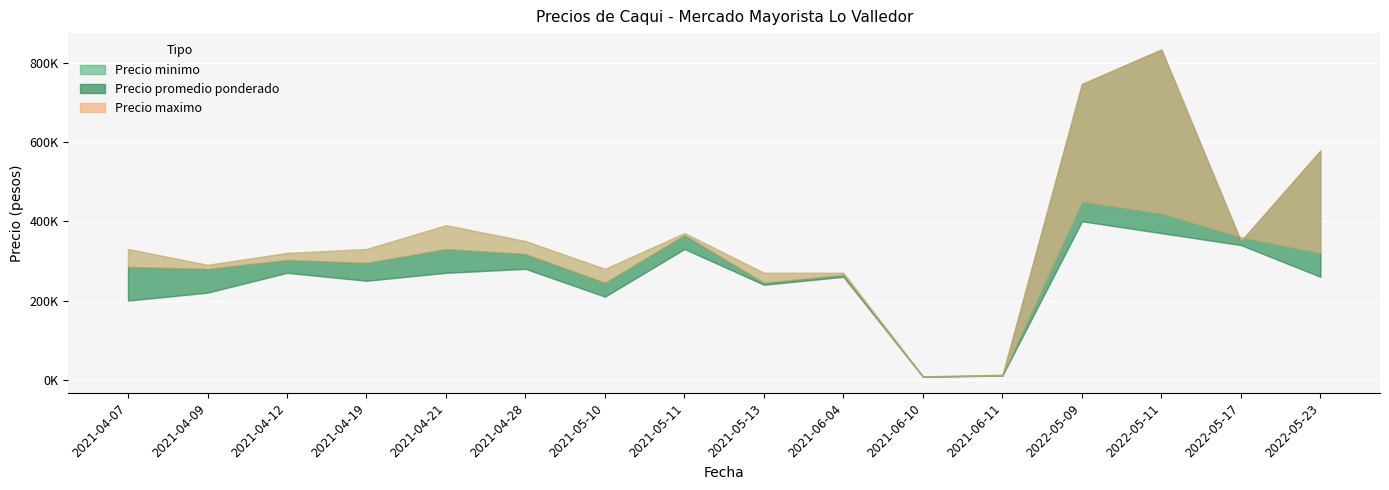

What is the minimum value for Precio minimo?

8000